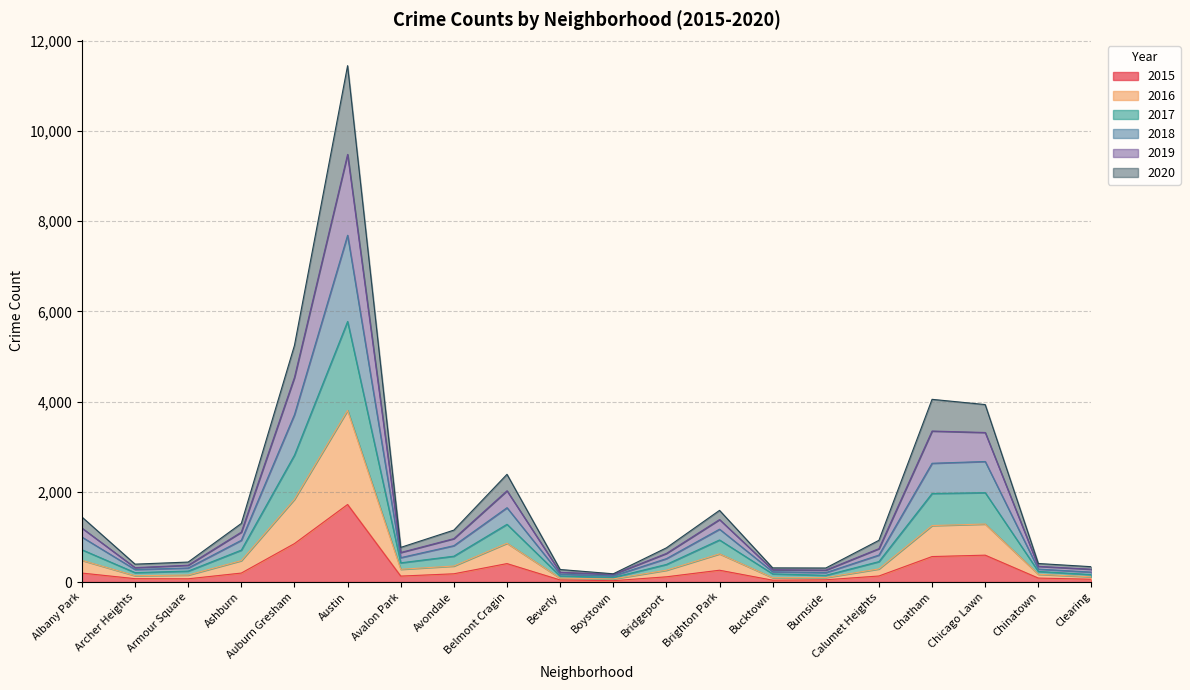

At which category is the sum across all series the highest?

Austin